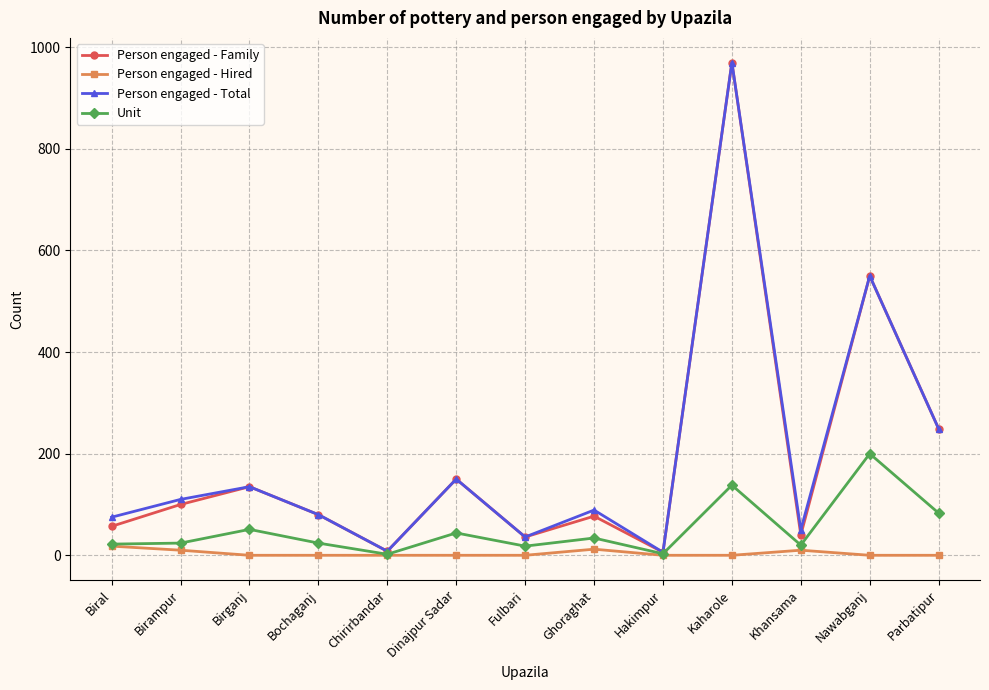

What is the label of the 10th point from the right?

Bochaganj